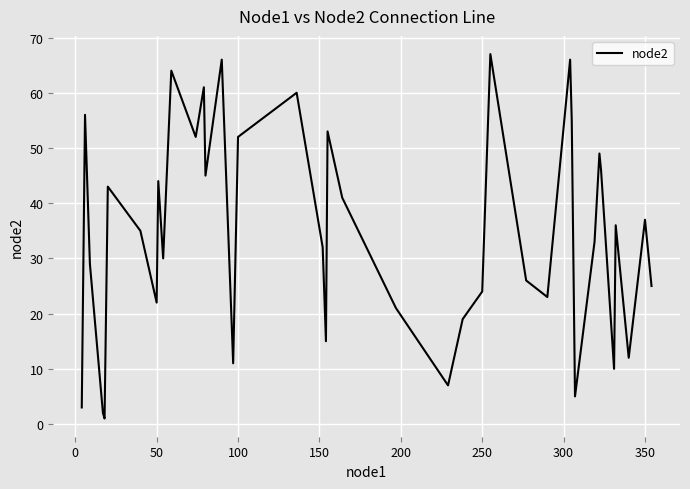

What is the average value?

34